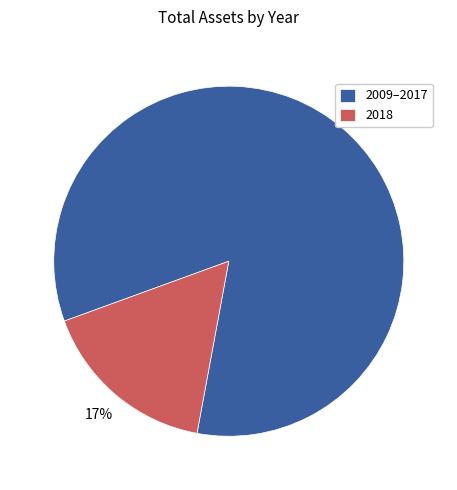

Between 2018 and 2009–2017, which is larger?

2009–2017